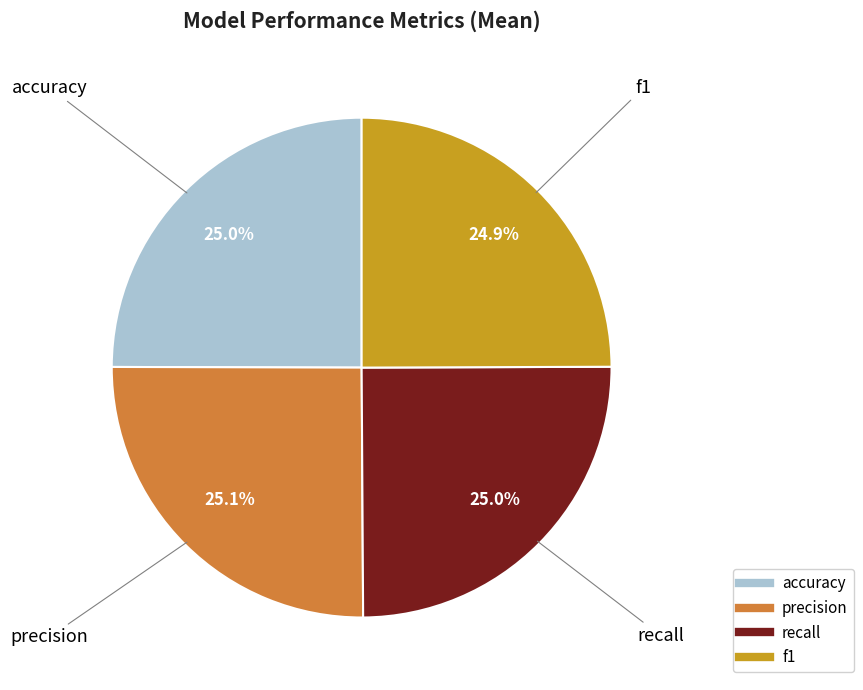

What percentage do f1 and accuracy together represent?

49.9%